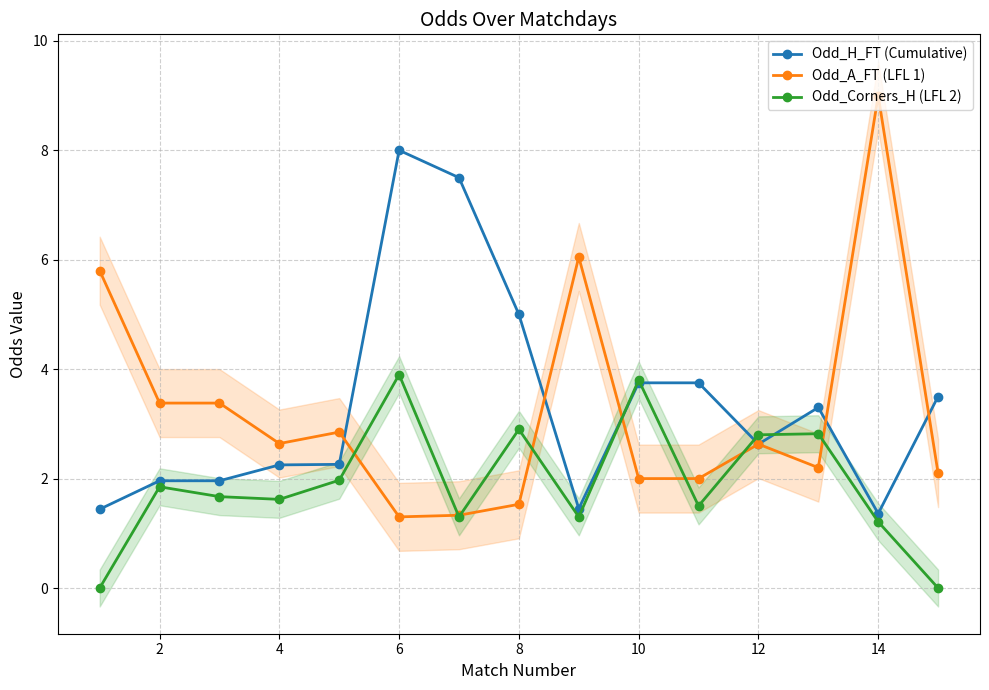

Reading left to right, transcribe all the data shown in this chart.

Odd_H_FT (Cumulative): 1.4	2.0	2.0	2.2	2.3	8.0	7.5	5.0	1.4	3.8	3.8	2.6	3.3	1.4	3.5
Odd_A_FT (LFL 1): 5.8	3.4	3.4	2.6	2.9	1.3	1.3	1.5	6.0	2.0	2.0	2.6	2.2	9.0	2.1
Odd_Corners_H (LFL 2): 0.0	1.9	1.7	1.6	2.0	3.9	1.3	2.9	1.3	3.8	1.5	2.8	2.8	1.2	0.0